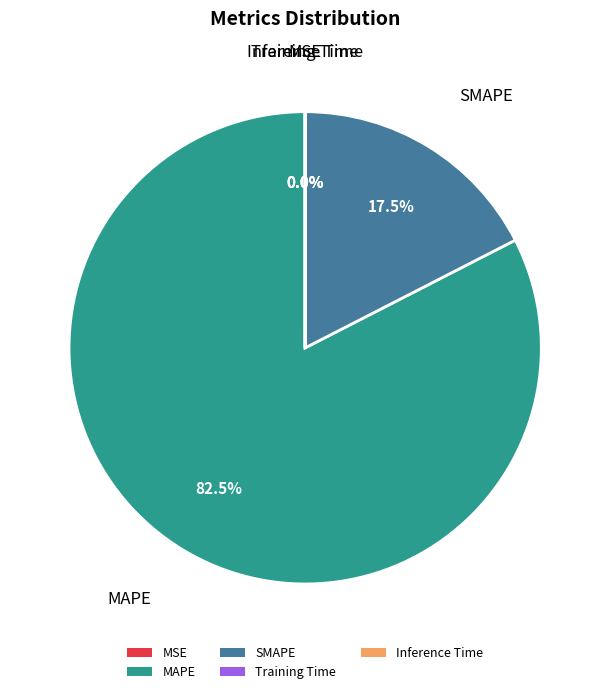

What is the largest slice in the pie chart?

MAPE